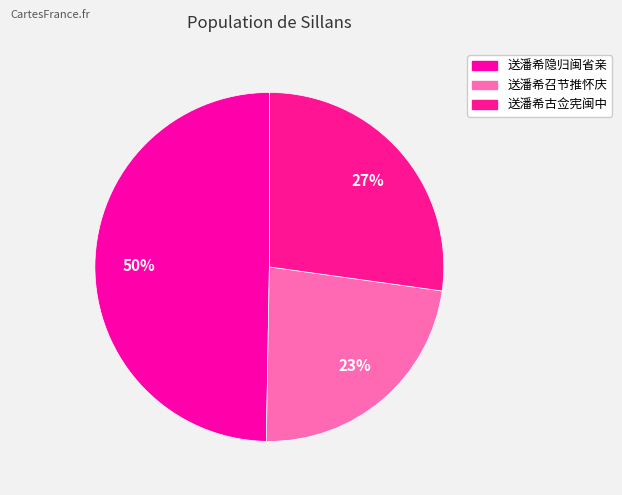

What is the ratio of the value at 送潘希古佥宪闽中 to the value at 送潘希召节推怀庆?

1.2